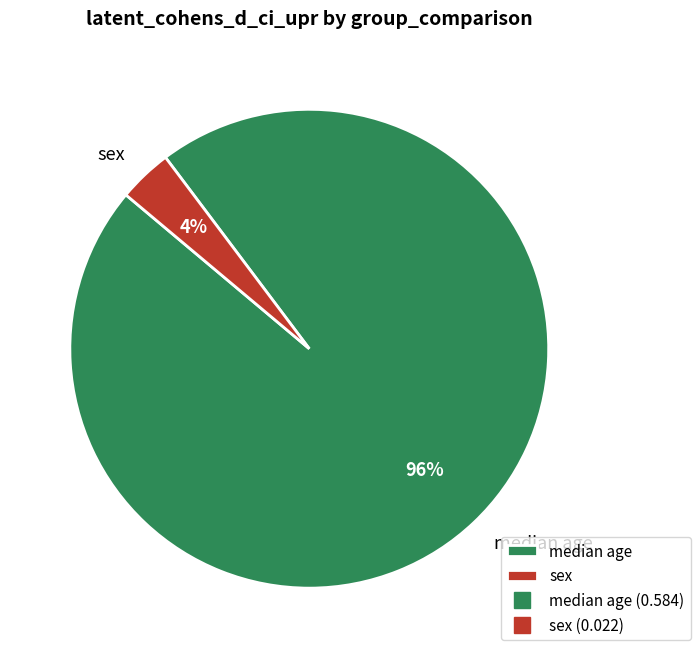

How many segments does this pie chart have?

2